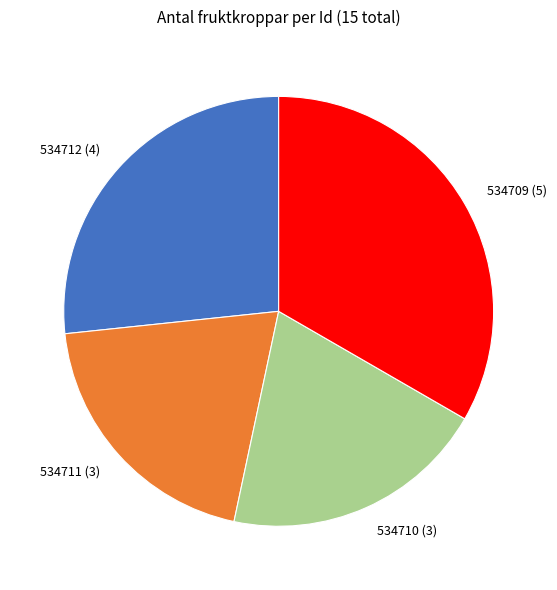

Does 534710 account for over 50% of the chart?

No